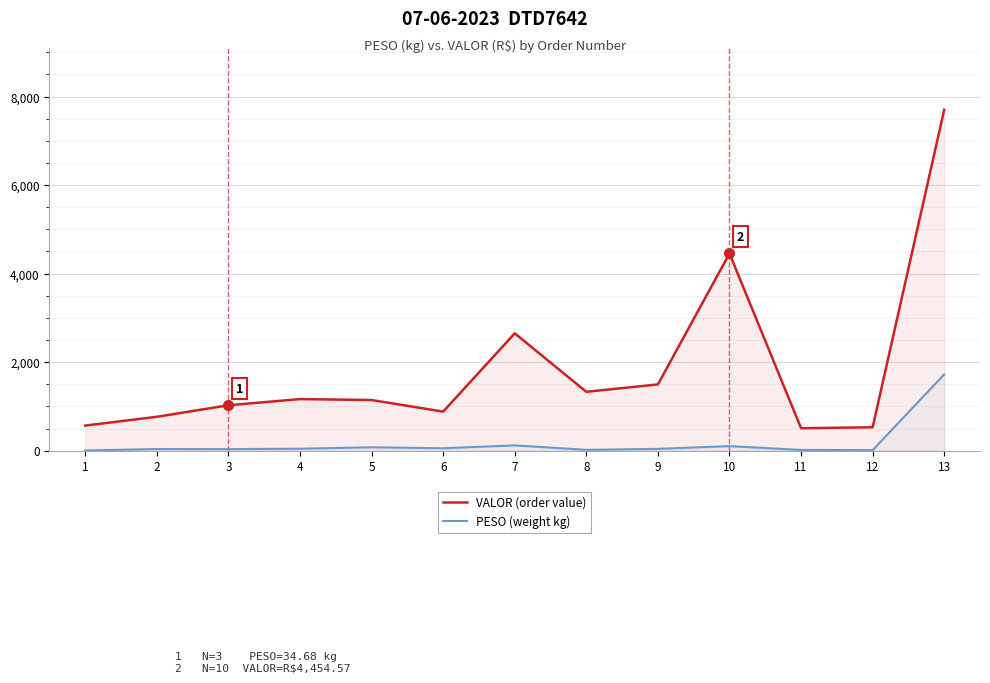

How many data points in PESO (weight kg) are above 40?

7